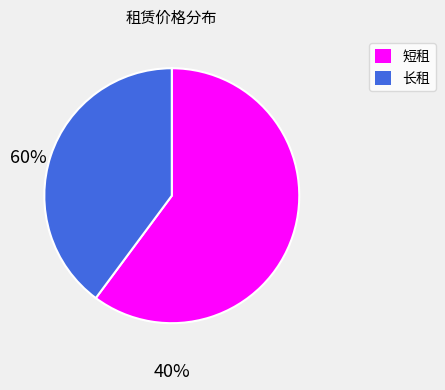

Which category has the smallest portion of the pie?

长租